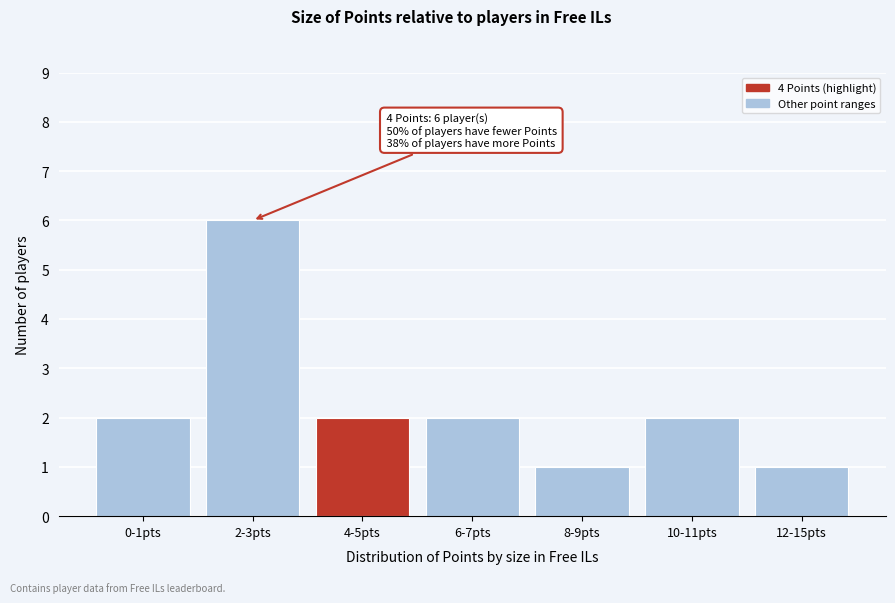

Reading left to right, what are all the values shown in this chart?

2	6	2	2	1	2	1